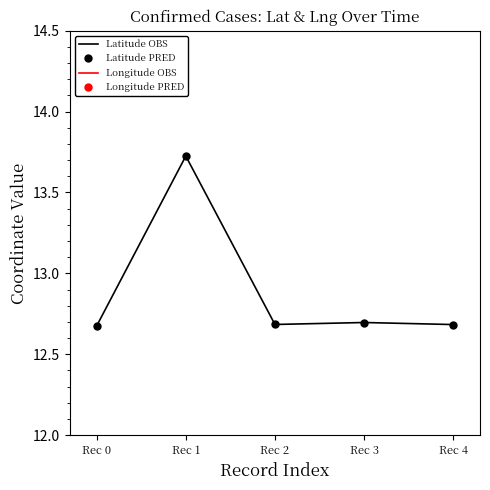

Which series has the largest total across all categories?

Longitude OBS